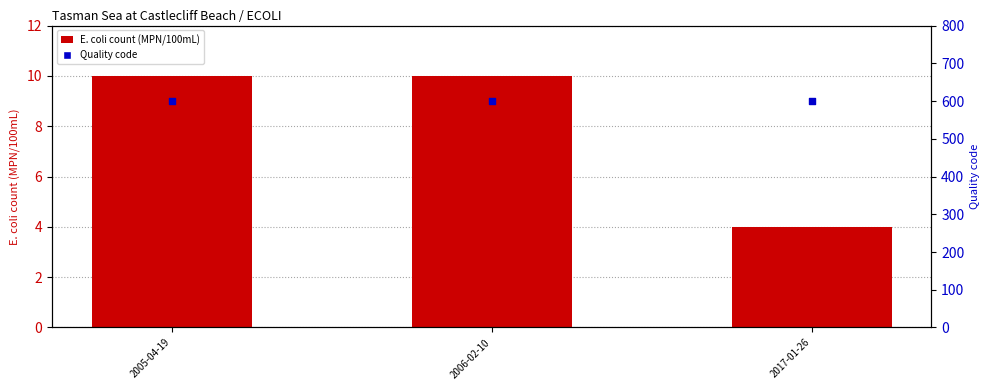

What is the total value across all series at 2017-01-26?

604